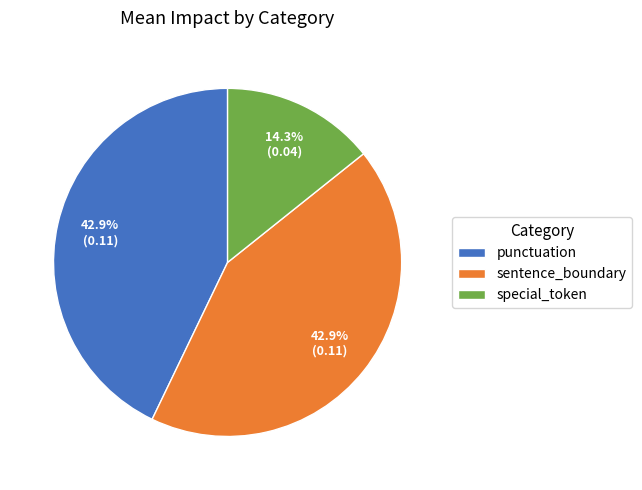

To the nearest percent, what is the combined percentage of sentence_boundary and punctuation?

86%